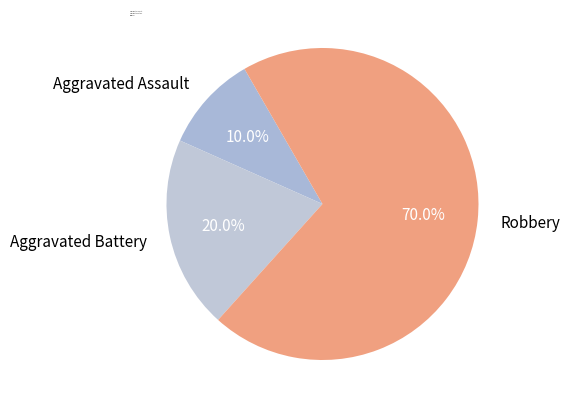

To the nearest percent, what percentage of the pie is Aggravated Battery?

20%